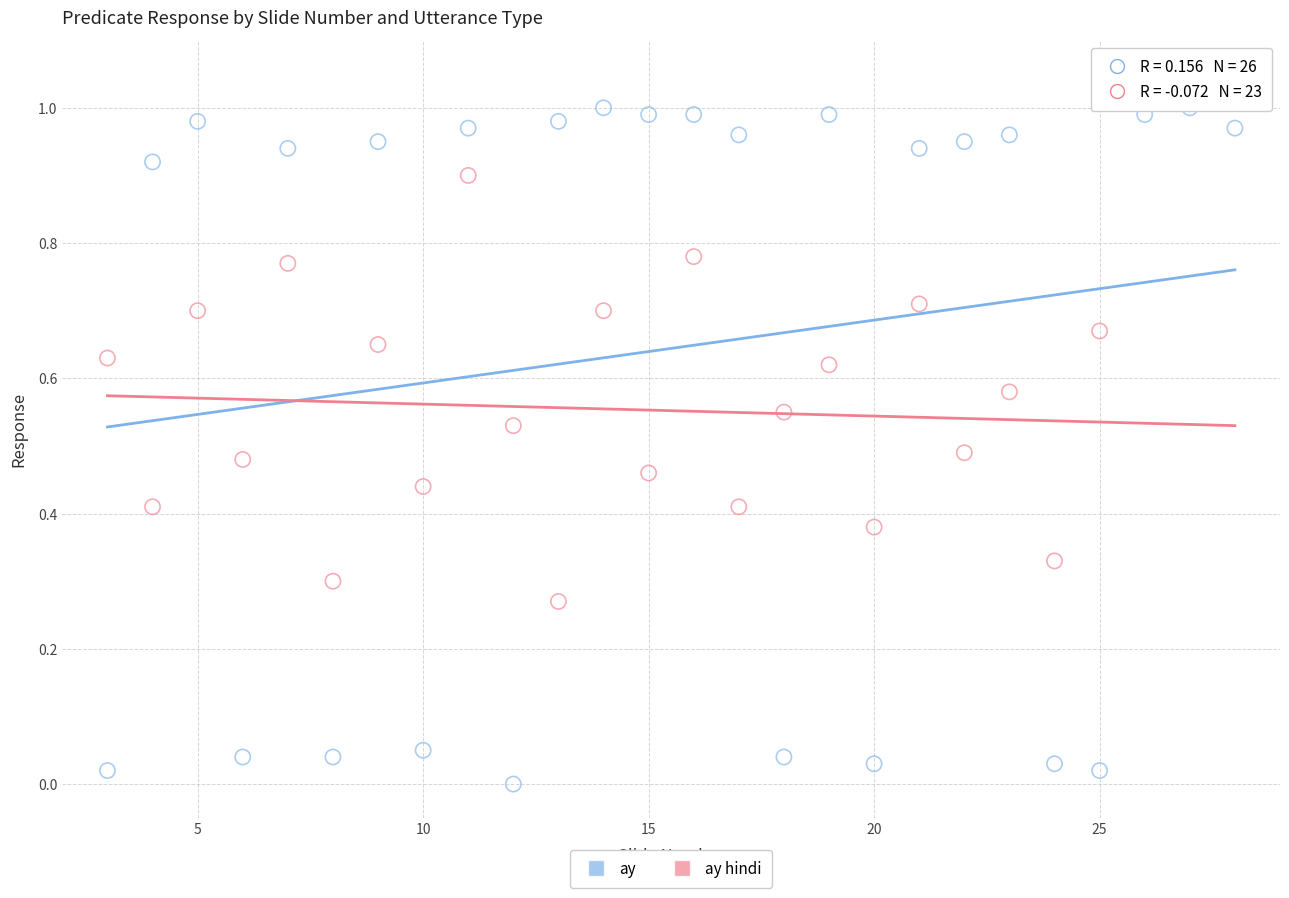

Which series has the largest Y range (max minus min)?

ay